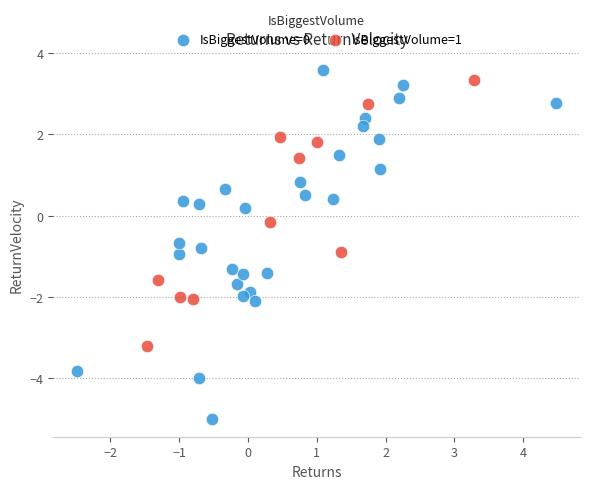

Which series has the widest spread of Y values?

IsBiggestVolume=0